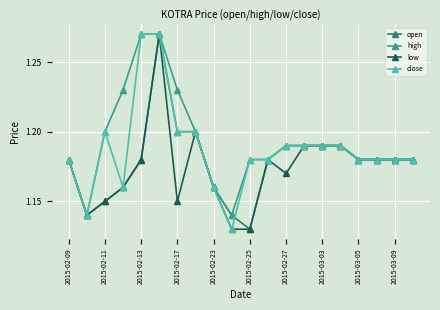

Count the open values in the range 1 to 2.

20